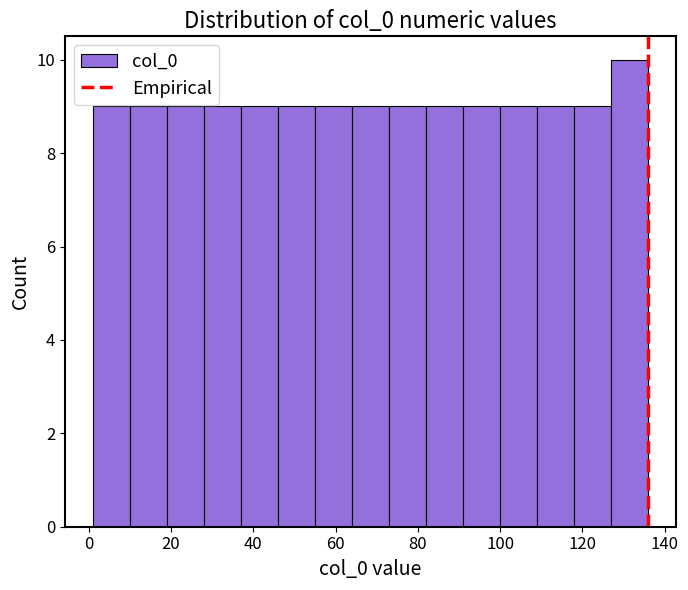

How tall is the bar that spans 19 to 28 on the x-axis? Neither the bar edges nor the heights are printed on the chart, so give them approximately, as read against the axes.

9